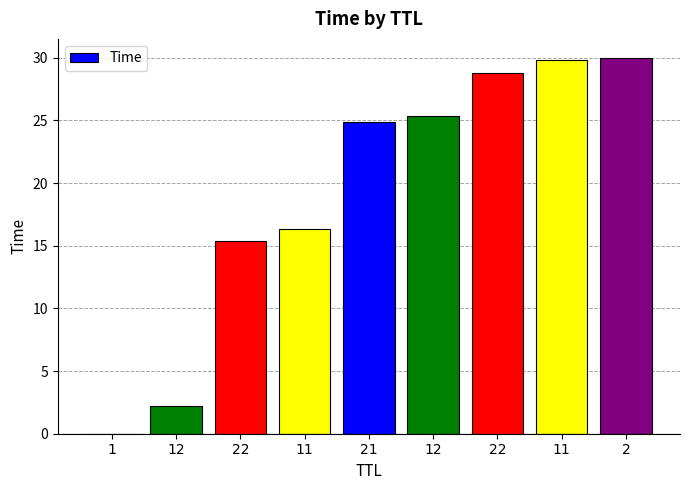

What is the ratio of the value at 11 to the value at 12?

1.2